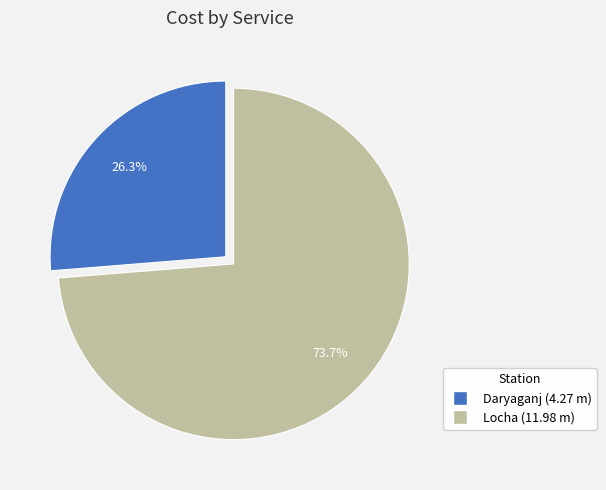

Combined, do Daryaganj and Locha account for over 50%?

Yes